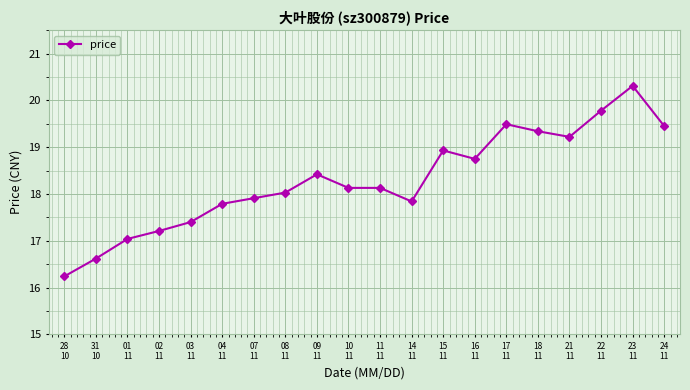

Is it true that the value at 22
11 is 30.7?

False